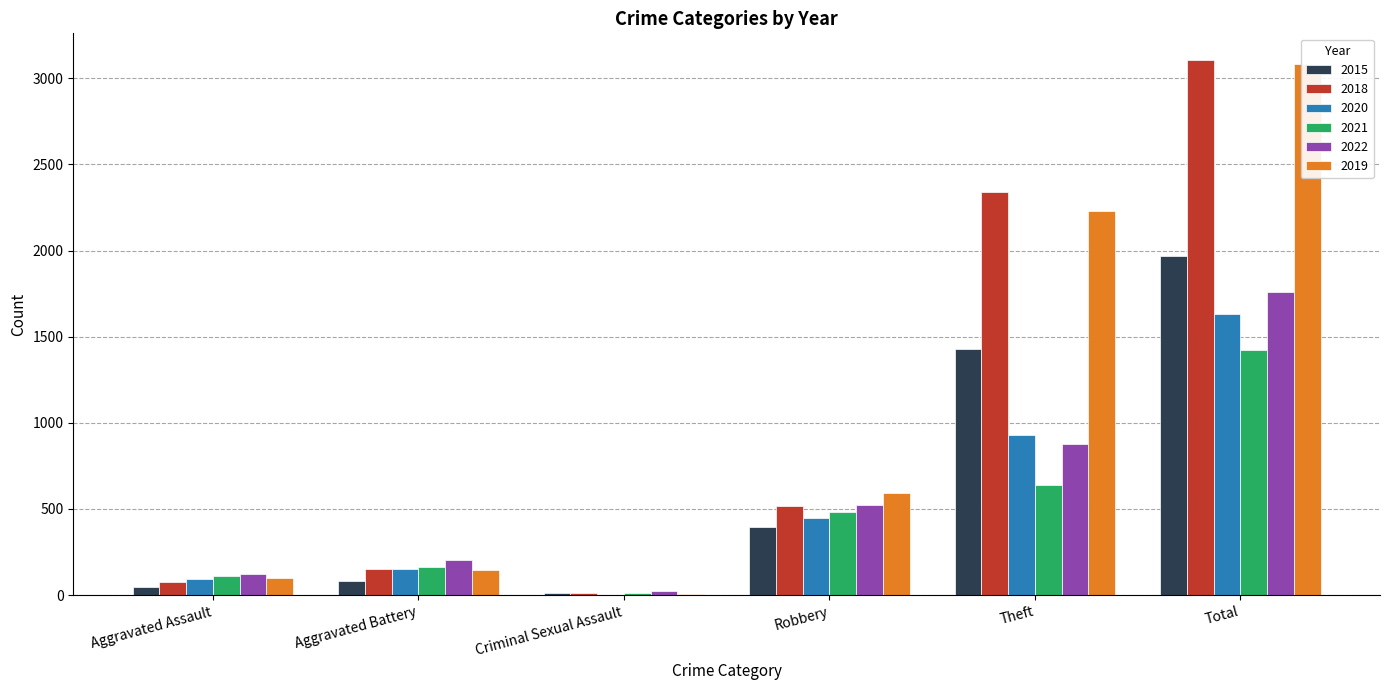

At Robbery, list the series in order from smallest to largest.

2015, 2020, 2021, 2018, 2022, 2019